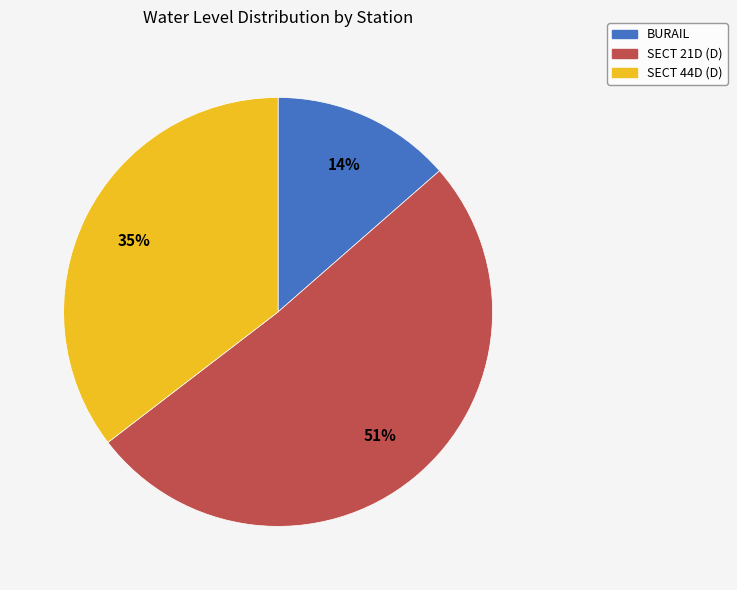

To the nearest percent, what is the combined percentage of BURAIL and SECT 21D (D)?

65%